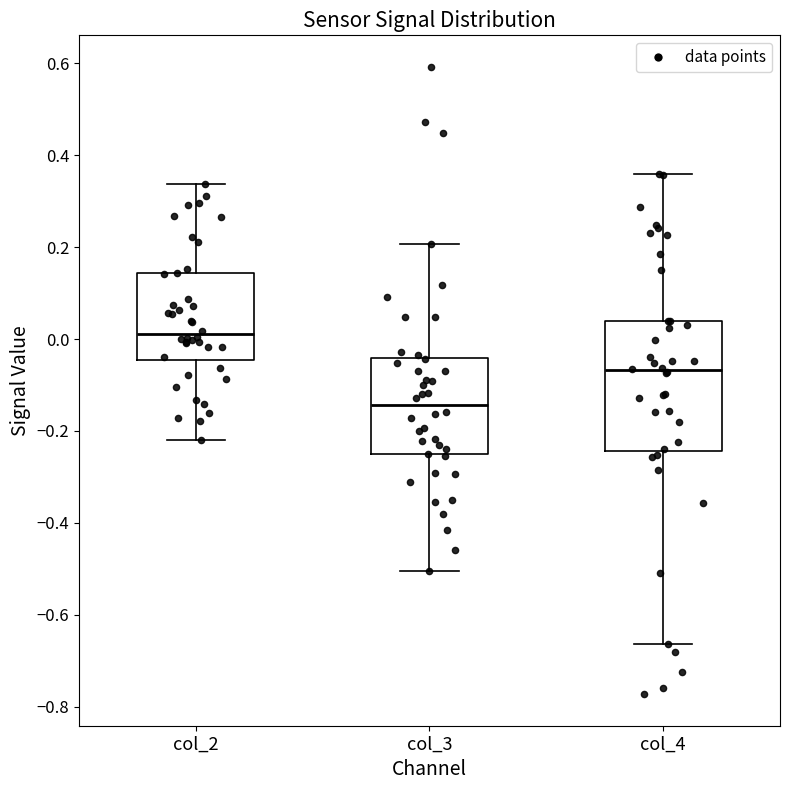

Where is the lower edge of the box for col_3 on the y-axis? The values are not printed on the chart, so give them approximately, as read against the axis.

-0.26